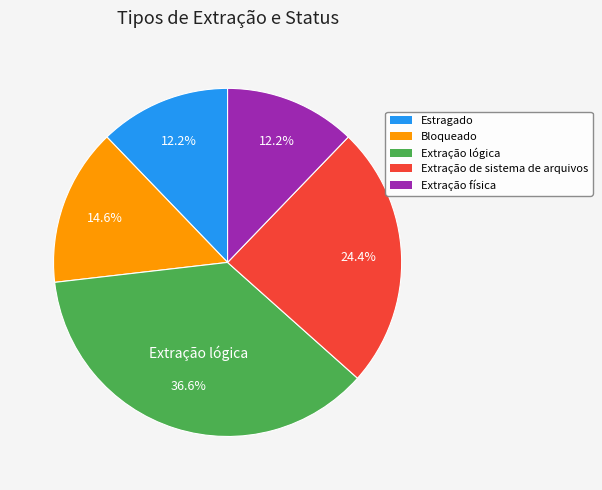

Does Extração física represent more than half of the total?

No